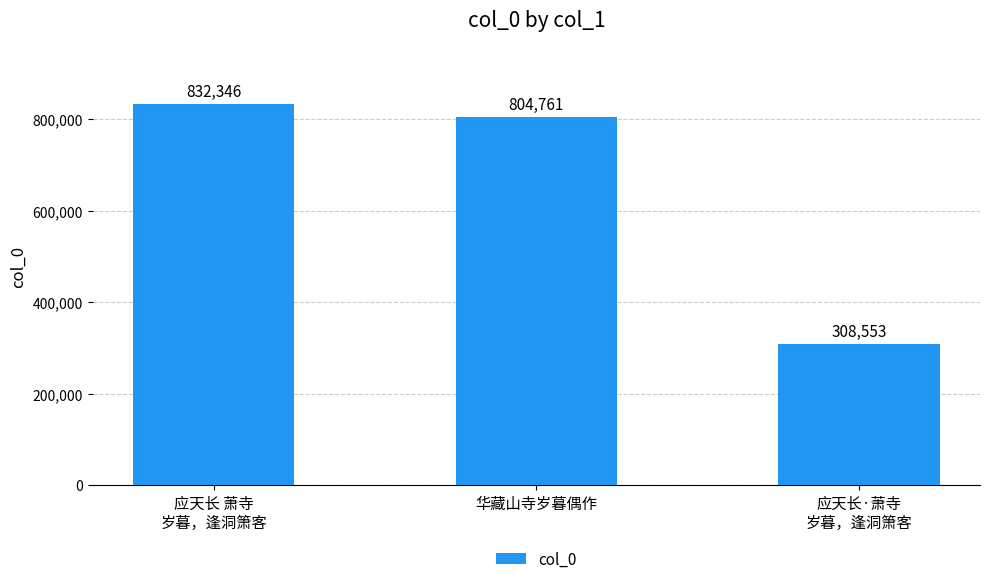

The chart shows a value of 1336385 at 应天长 萧寺
岁暮，逢洞箫客. True or false?

False